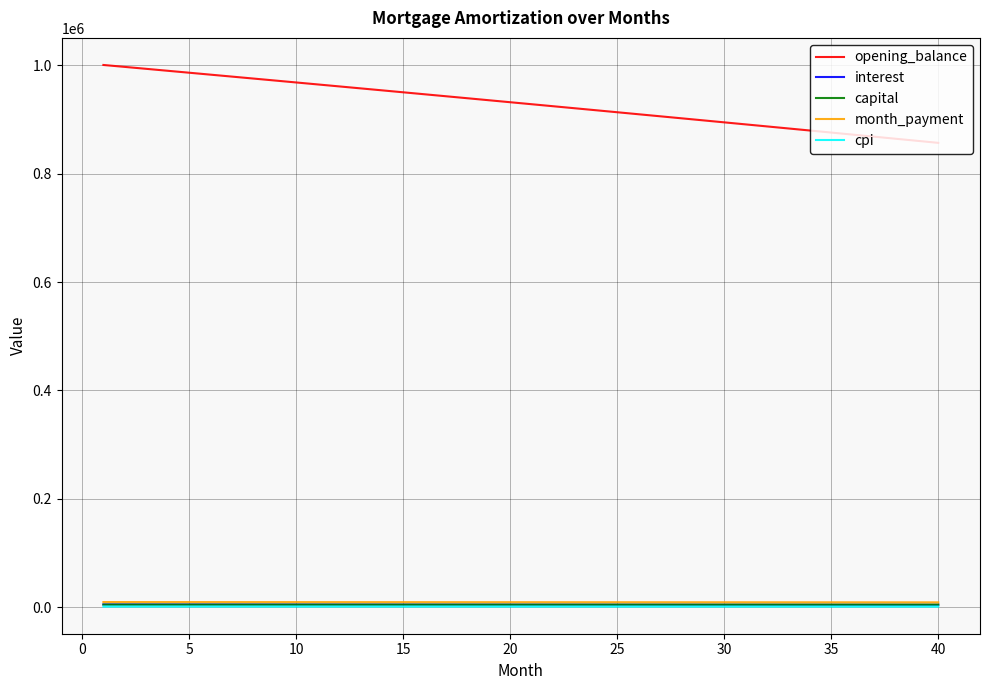

True or false: opening_balance and month_payment intersect in this chart.

False